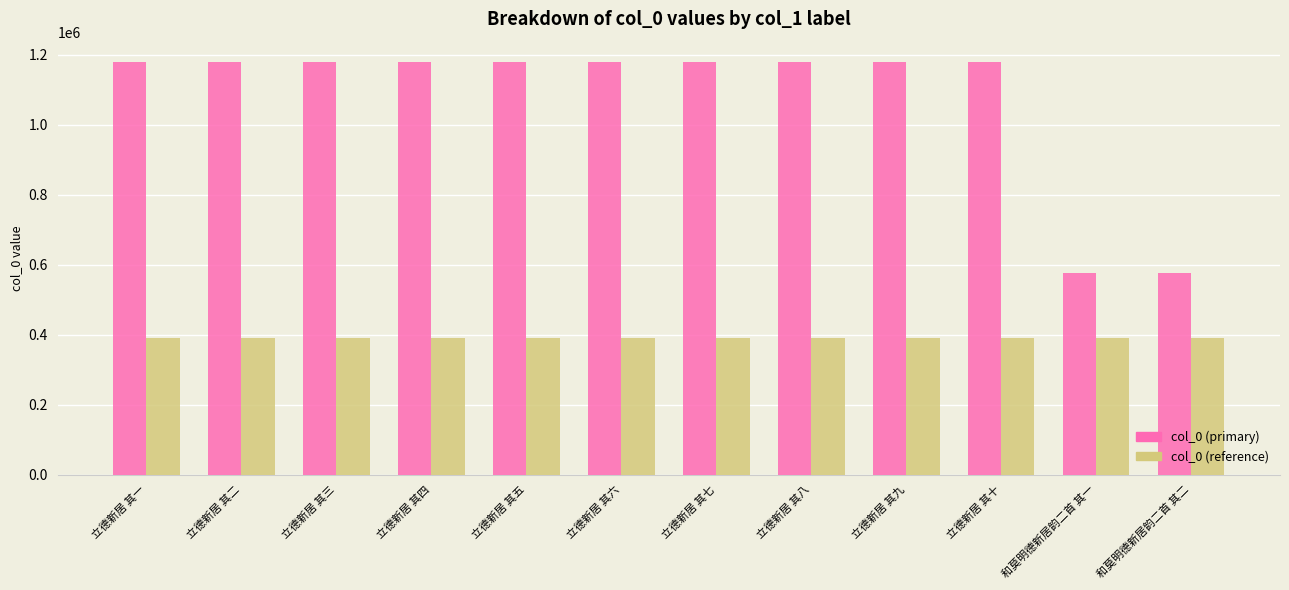

What is the sum of the col_0 (primary) values at 立德新居 其九 and 立德新居 其一?

2355968